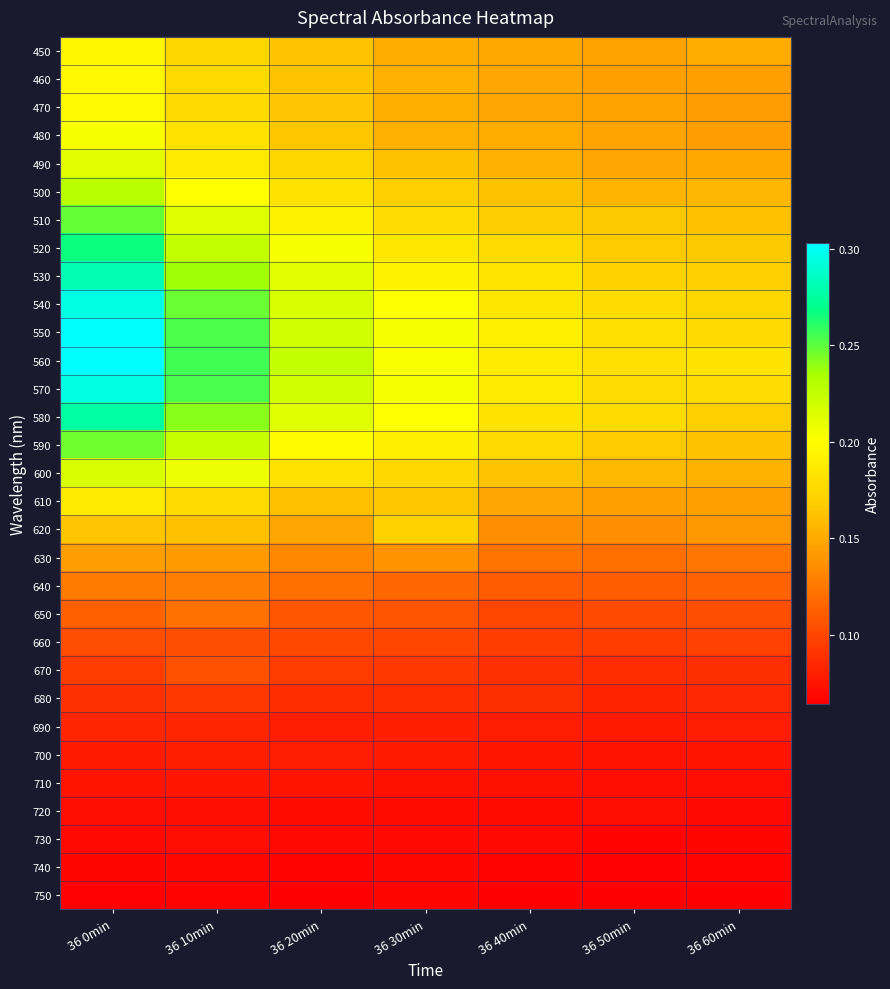

Reading left to right, extract all data points from this chart.

450: 36 0min=0.2	36 10min=0.2	36 20min=0.2	36 30min=0.2	36 40min=0.1	36 50min=0.1	36 60min=0.2
460: 36 0min=0.2	36 10min=0.2	36 20min=0.2	36 30min=0.2	36 40min=0.1	36 50min=0.1	36 60min=0.1
470: 36 0min=0.2	36 10min=0.2	36 20min=0.2	36 30min=0.2	36 40min=0.1	36 50min=0.1	36 60min=0.1
480: 36 0min=0.2	36 10min=0.2	36 20min=0.2	36 30min=0.2	36 40min=0.2	36 50min=0.1	36 60min=0.1
490: 36 0min=0.2	36 10min=0.2	36 20min=0.2	36 30min=0.2	36 40min=0.2	36 50min=0.1	36 60min=0.1
500: 36 0min=0.2	36 10min=0.2	36 20min=0.2	36 30min=0.2	36 40min=0.2	36 50min=0.2	36 60min=0.2
510: 36 0min=0.2	36 10min=0.2	36 20min=0.2	36 30min=0.2	36 40min=0.2	36 50min=0.2	36 60min=0.2
520: 36 0min=0.3	36 10min=0.2	36 20min=0.2	36 30min=0.2	36 40min=0.2	36 50min=0.2	36 60min=0.2
530: 36 0min=0.3	36 10min=0.2	36 20min=0.2	36 30min=0.2	36 40min=0.2	36 50min=0.2	36 60min=0.2
540: 36 0min=0.3	36 10min=0.2	36 20min=0.2	36 30min=0.2	36 40min=0.2	36 50min=0.2	36 60min=0.2
550: 36 0min=0.3	36 10min=0.3	36 20min=0.2	36 30min=0.2	36 40min=0.2	36 50min=0.2	36 60min=0.2
560: 36 0min=0.3	36 10min=0.3	36 20min=0.2	36 30min=0.2	36 40min=0.2	36 50min=0.2	36 60min=0.2
570: 36 0min=0.3	36 10min=0.3	36 20min=0.2	36 30min=0.2	36 40min=0.2	36 50min=0.2	36 60min=0.2
580: 36 0min=0.3	36 10min=0.2	36 20min=0.2	36 30min=0.2	36 40min=0.2	36 50min=0.2	36 60min=0.2
590: 36 0min=0.2	36 10min=0.2	36 20min=0.2	36 30min=0.2	36 40min=0.2	36 50min=0.2	36 60min=0.2
600: 36 0min=0.2	36 10min=0.2	36 20min=0.2	36 30min=0.2	36 40min=0.2	36 50min=0.2	36 60min=0.2
610: 36 0min=0.2	36 10min=0.2	36 20min=0.2	36 30min=0.2	36 40min=0.1	36 50min=0.1	36 60min=0.1
620: 36 0min=0.2	36 10min=0.2	36 20min=0.1	36 30min=0.2	36 40min=0.1	36 50min=0.1	36 60min=0.1
630: 36 0min=0.1	36 10min=0.1	36 20min=0.1	36 30min=0.1	36 40min=0.1	36 50min=0.1	36 60min=0.1
640: 36 0min=0.1	36 10min=0.1	36 20min=0.1	36 30min=0.1	36 40min=0.1	36 50min=0.1	36 60min=0.1
650: 36 0min=0.1	36 10min=0.1	36 20min=0.1	36 30min=0.1	36 40min=0.1	36 50min=0.1	36 60min=0.1
660: 36 0min=0.1	36 10min=0.1	36 20min=0.1	36 30min=0.1	36 40min=0.1	36 50min=0.1	36 60min=0.1
670: 36 0min=0.1	36 10min=0.1	36 20min=0.1	36 30min=0.1	36 40min=0.1	36 50min=0.1	36 60min=0.1
680: 36 0min=0.1	36 10min=0.1	36 20min=0.1	36 30min=0.1	36 40min=0.1	36 50min=0.1	36 60min=0.1
690: 36 0min=0.1	36 10min=0.1	36 20min=0.1	36 30min=0.1	36 40min=0.1	36 50min=0.1	36 60min=0.1
700: 36 0min=0.1	36 10min=0.1	36 20min=0.1	36 30min=0.1	36 40min=0.1	36 50min=0.1	36 60min=0.1
710: 36 0min=0.1	36 10min=0.1	36 20min=0.1	36 30min=0.1	36 40min=0.1	36 50min=0.1	36 60min=0.1
720: 36 0min=0.1	36 10min=0.1	36 20min=0.1	36 30min=0.1	36 40min=0.1	36 50min=0.1	36 60min=0.1
730: 36 0min=0.1	36 10min=0.1	36 20min=0.1	36 30min=0.1	36 40min=0.1	36 50min=0.1	36 60min=0.1
740: 36 0min=0.1	36 10min=0.1	36 20min=0.1	36 30min=0.1	36 40min=0.1	36 50min=0.1	36 60min=0.1
750: 36 0min=0.1	36 10min=0.1	36 20min=0.1	36 30min=0.1	36 40min=0.1	36 50min=0.1	36 60min=0.1